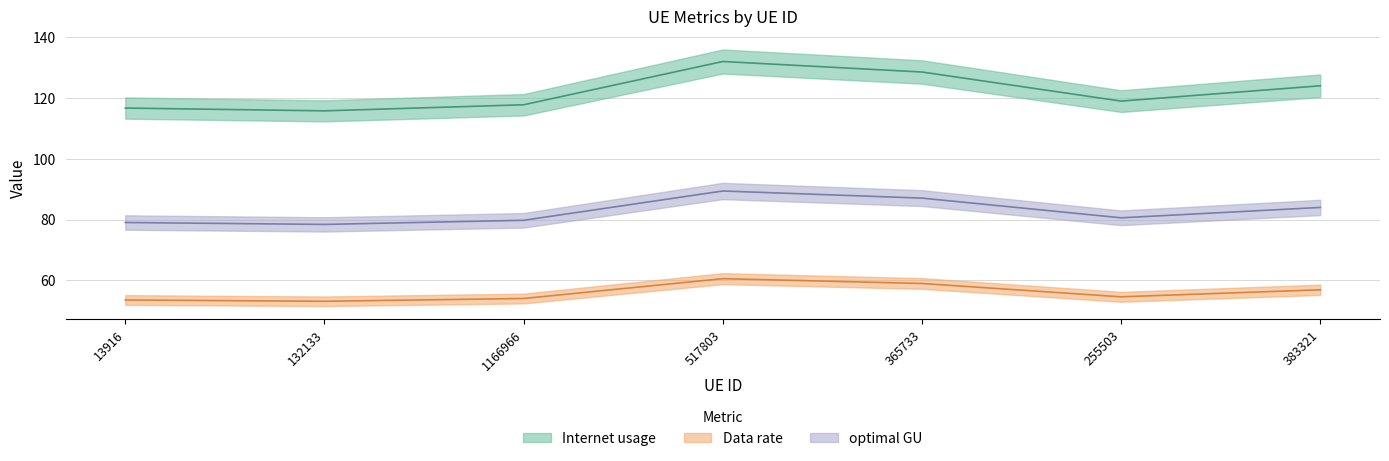

How many data points does each series have?

7